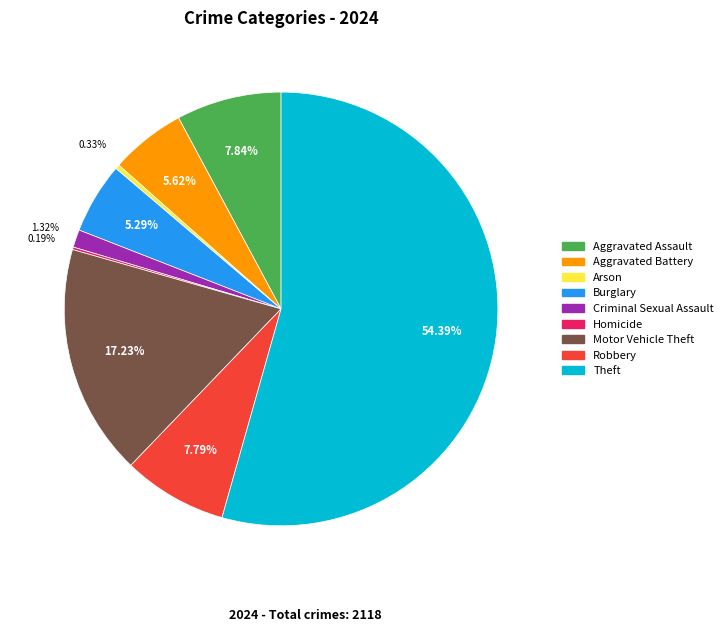

Which has a higher value, Aggravated Assault or Motor Vehicle Theft?

Motor Vehicle Theft